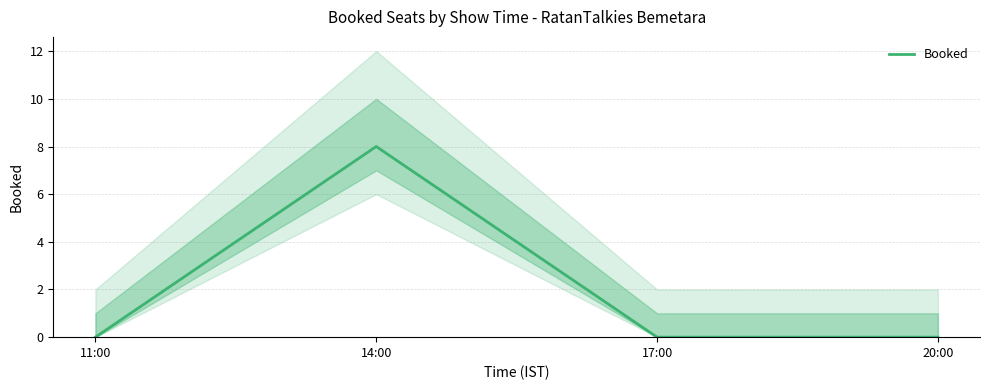

Reading right to left, extract all data points from this chart.

0	0	8	0